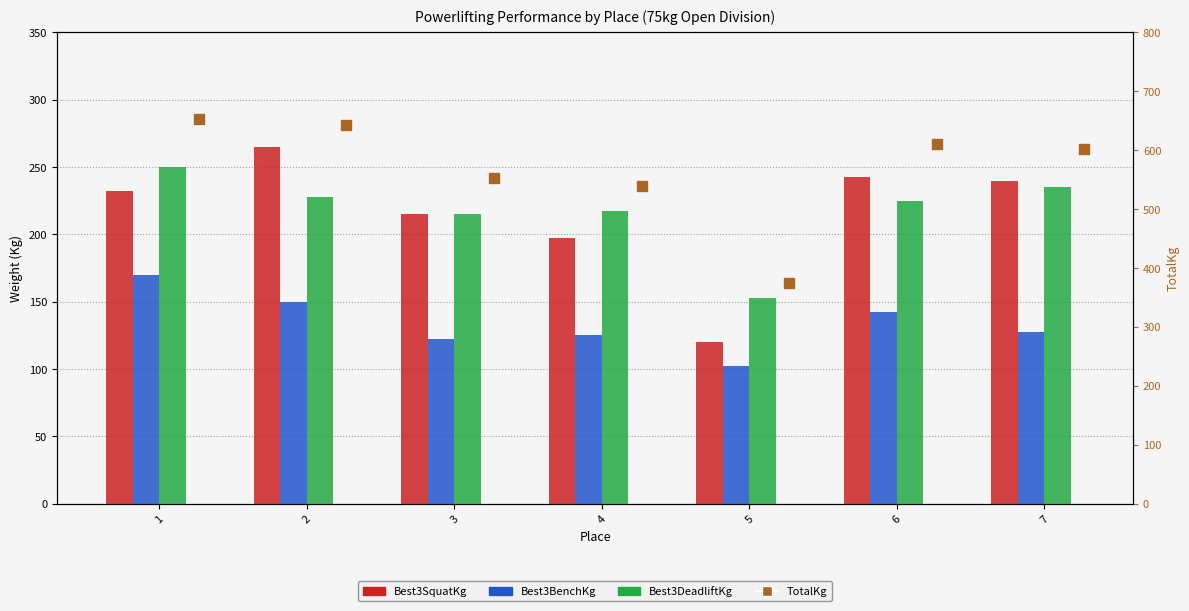

What is the maximum value for Best3BenchKg?

170.0